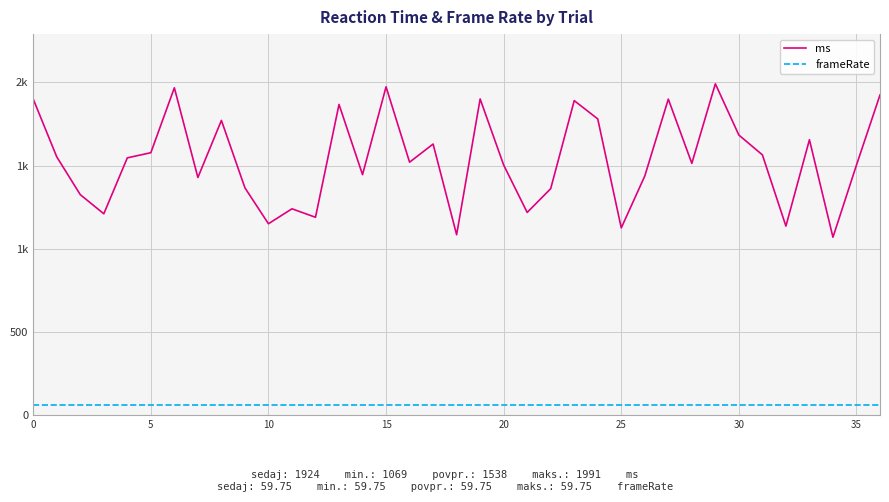

Does the chart have visible grid lines?

Yes